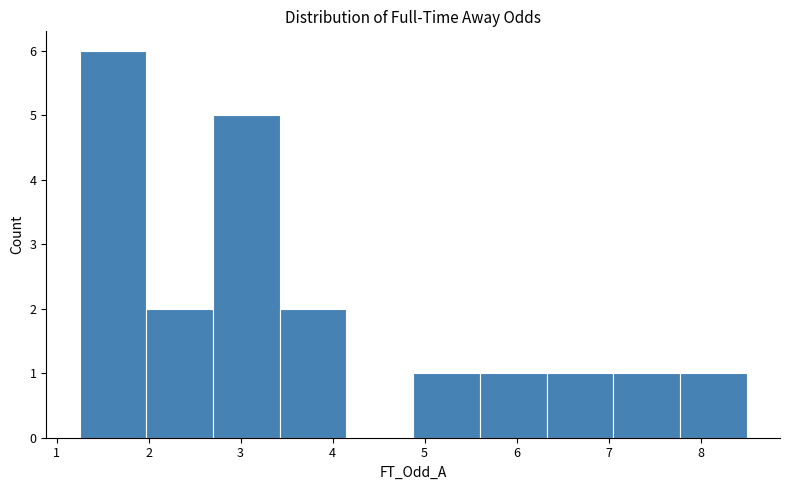

What is the height of the bar covering 7.8 to 8.5 on the x-axis? Neither the bar edges nor the heights are printed on the chart, so give them approximately, as read against the axes.

1